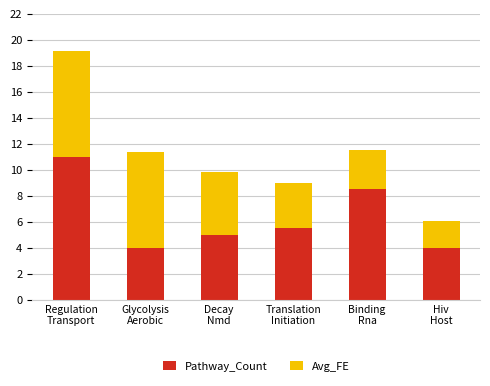

What is the difference between the second highest and second lowest values in the Pathway_Count series?

4.5